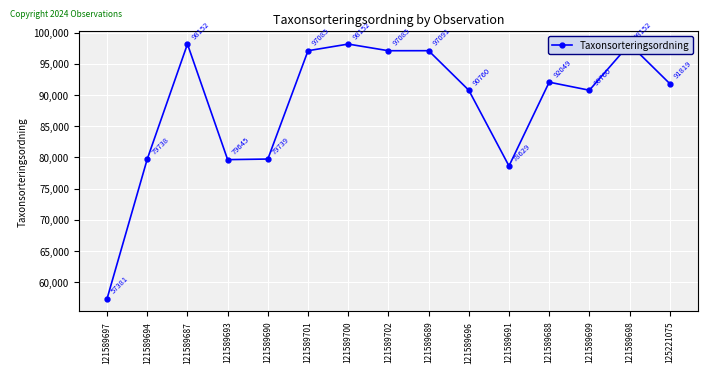

How many values are below 91819?

7